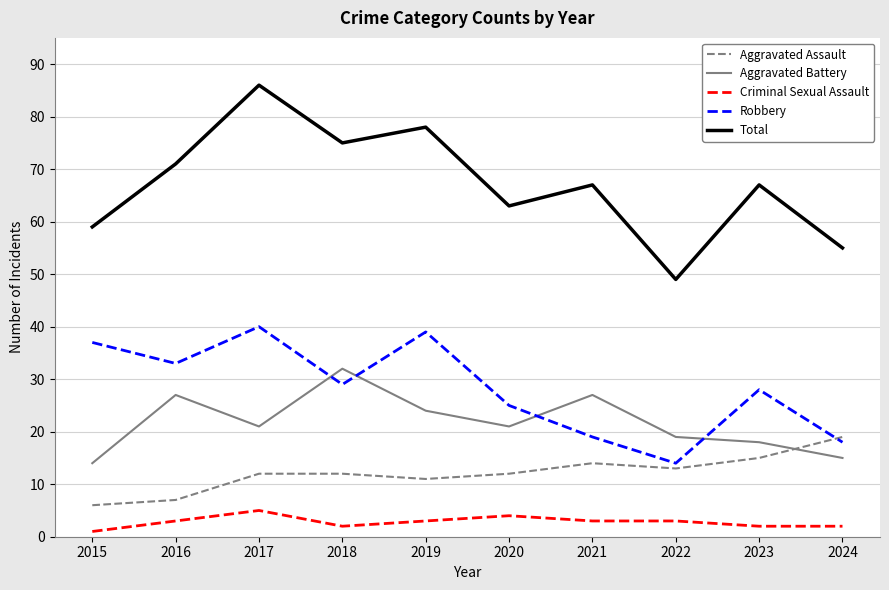

Which series has the largest total across all categories?

Total